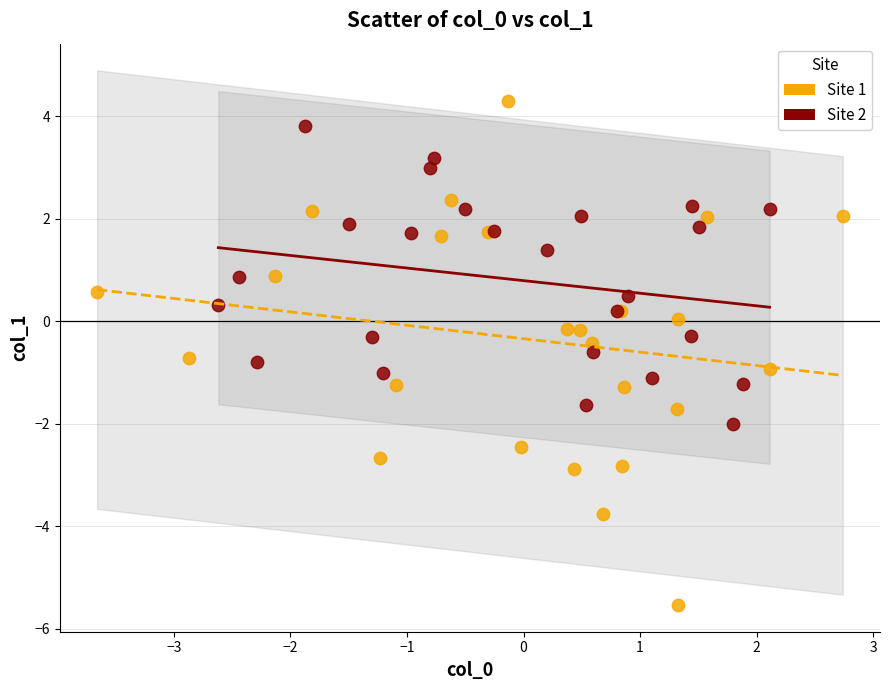

Which series has the largest Y range (max minus min)?

Site 1